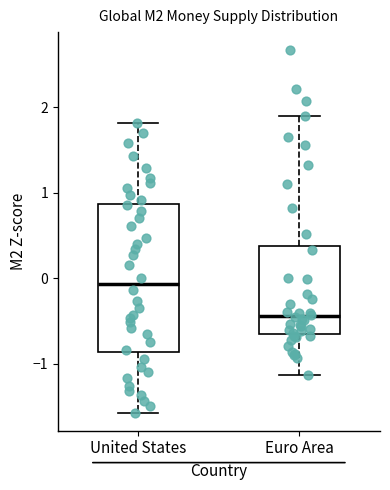

Which box is the tallest, from its lower edge to its upper edge?

United States